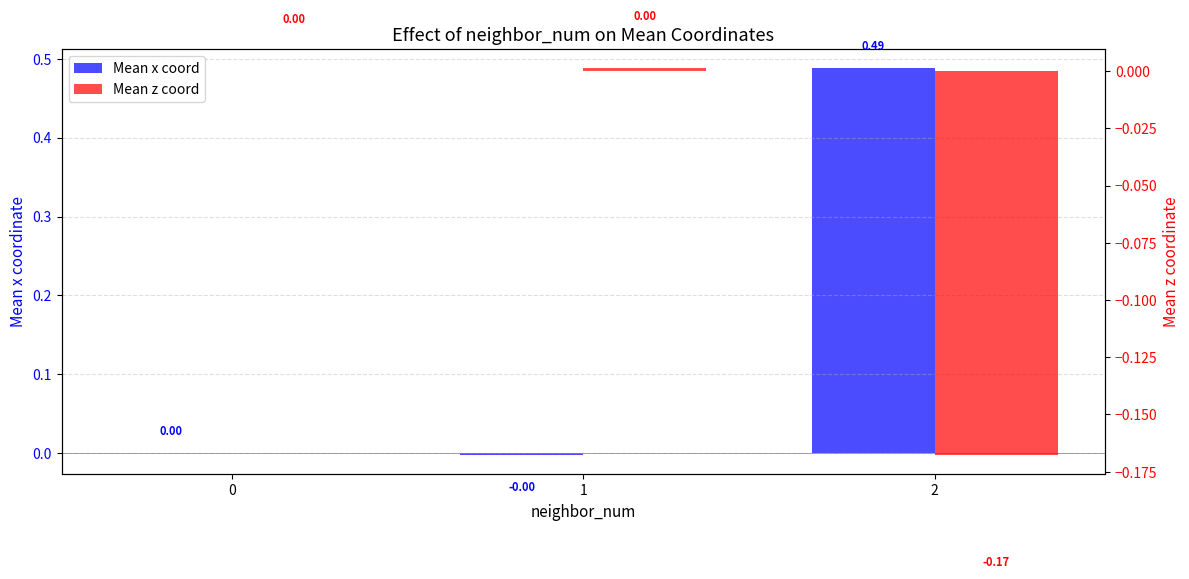

Does the chart contain any negative values?

Yes